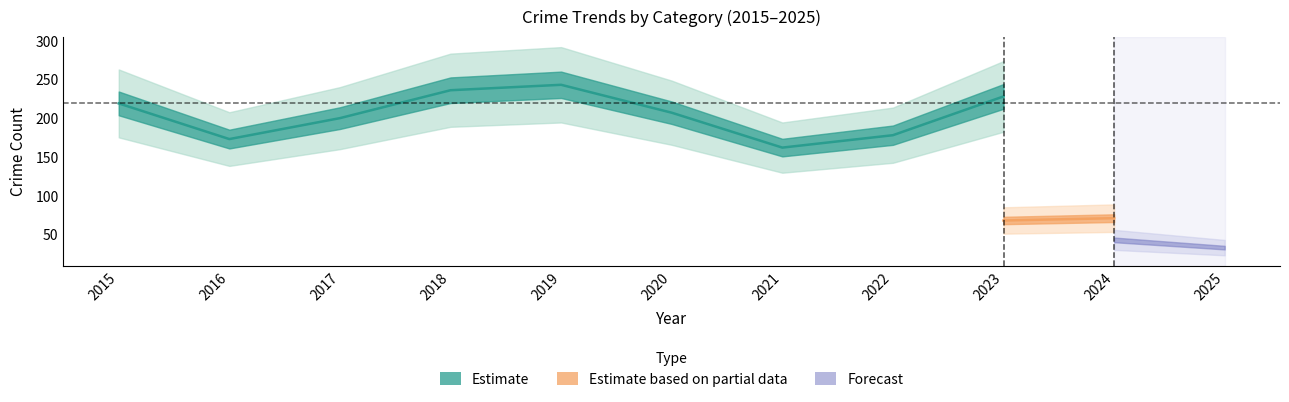

Does the chart have visible grid lines?

No